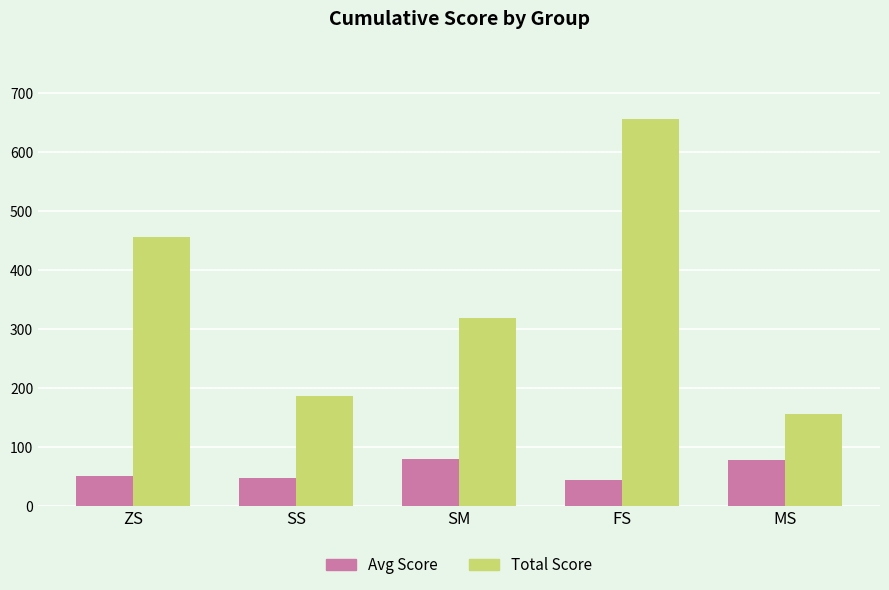

What are all the series names shown in the legend?

Avg Score, Total Score